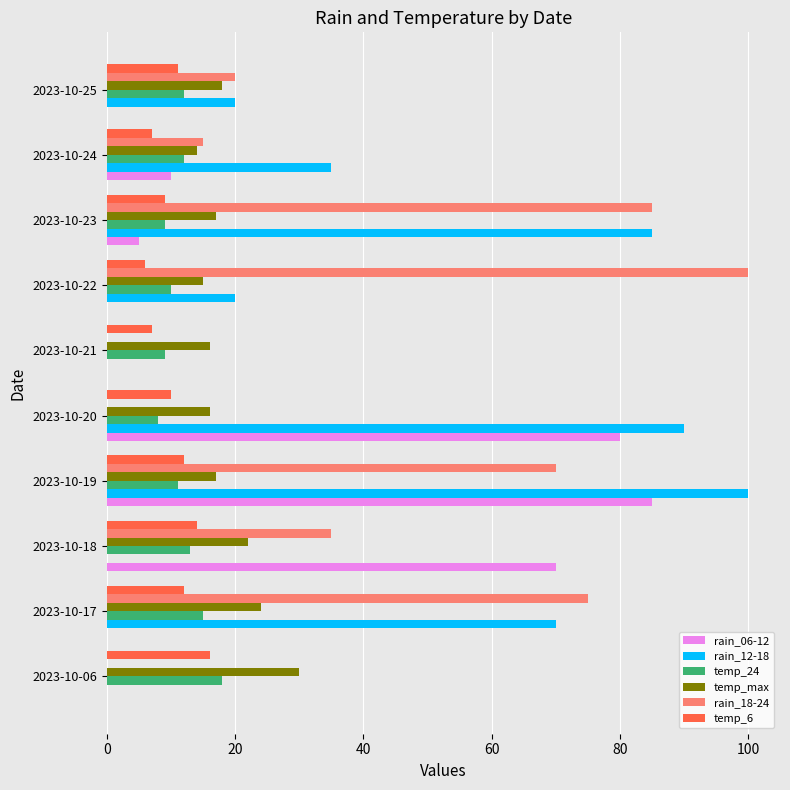

Where is rain_18-24 nearest to the value 50?

2023-10-18